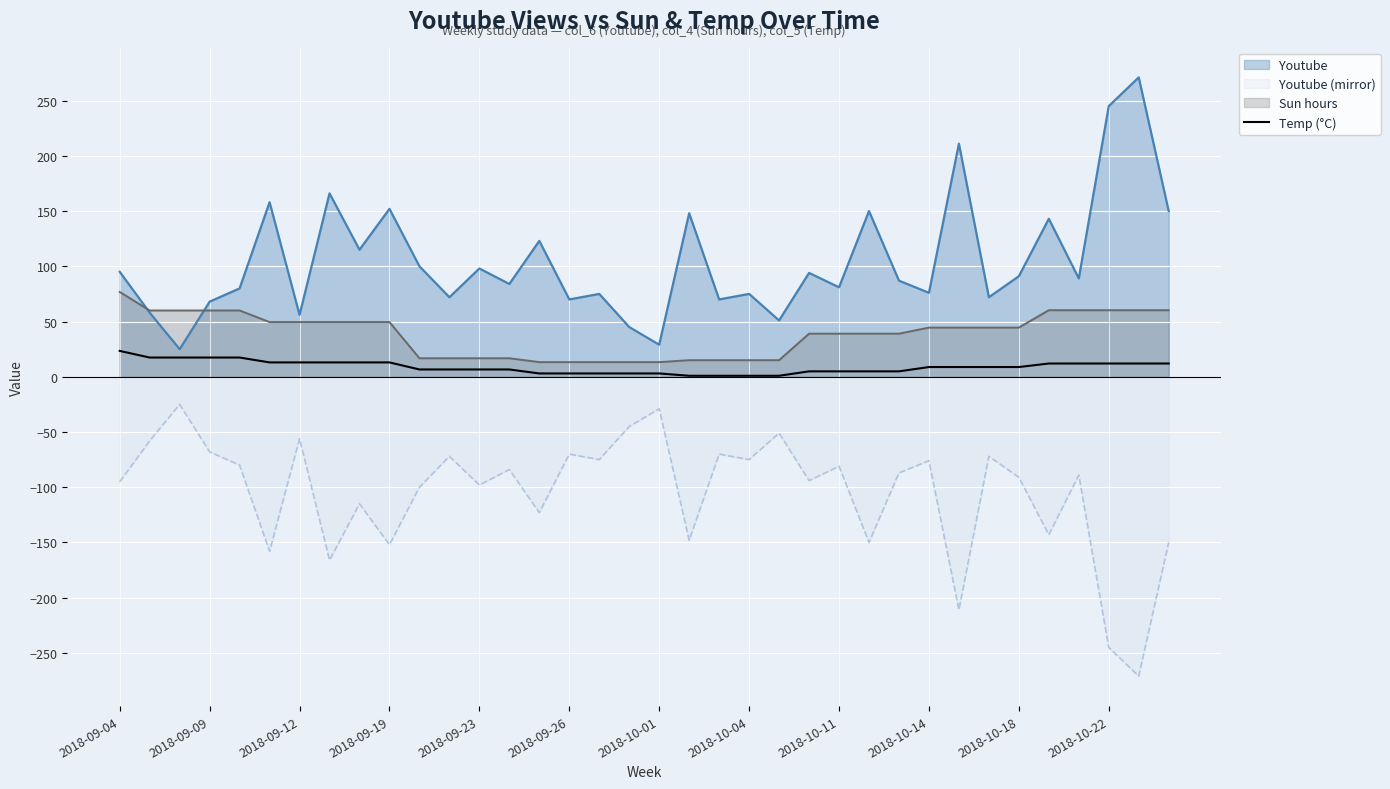

List the series in order of their peak value, highest first.

Youtube, Sun hours, Temp (°C), Youtube (mirror)